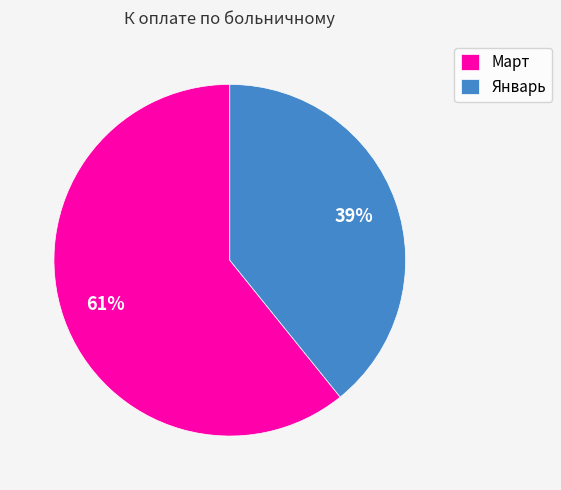

To the nearest percent, what is the difference between the Январь and Март slice percentages?

22%